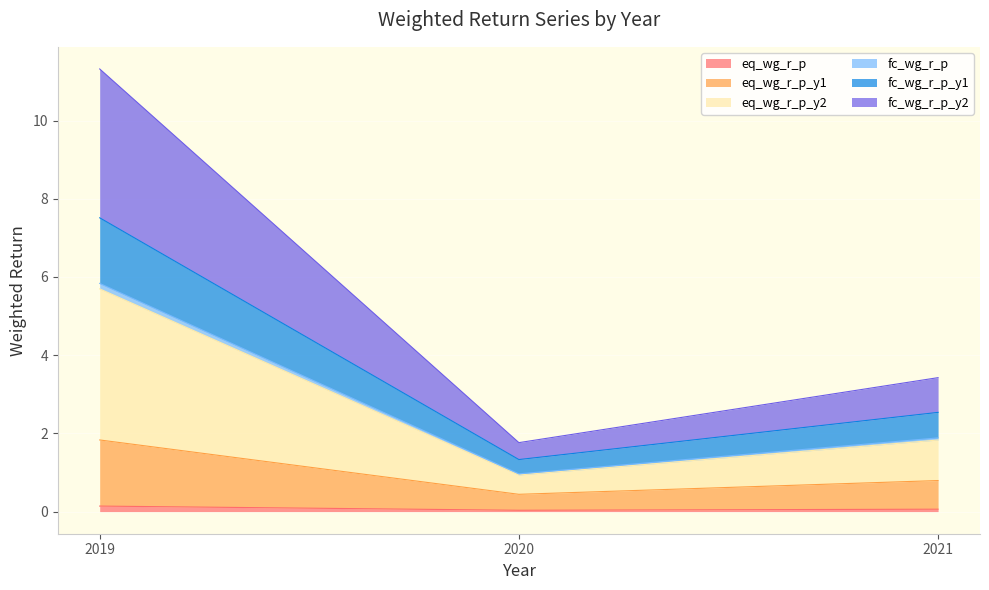

Is it true that eq_wg_r_p equals 0.1 at 2019?

True